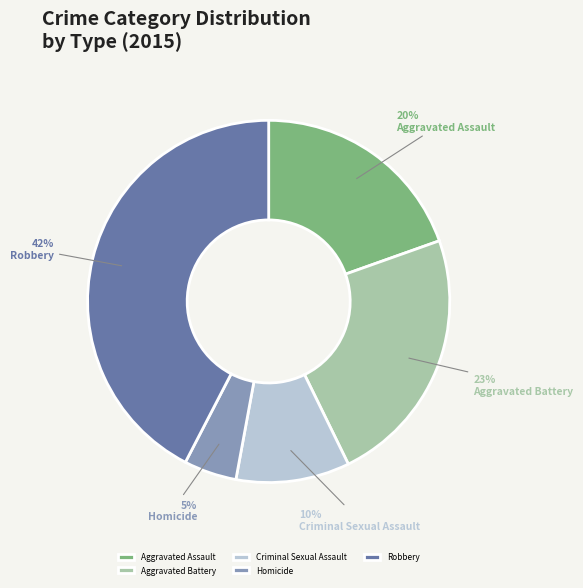

Does any single category account for the majority?

No